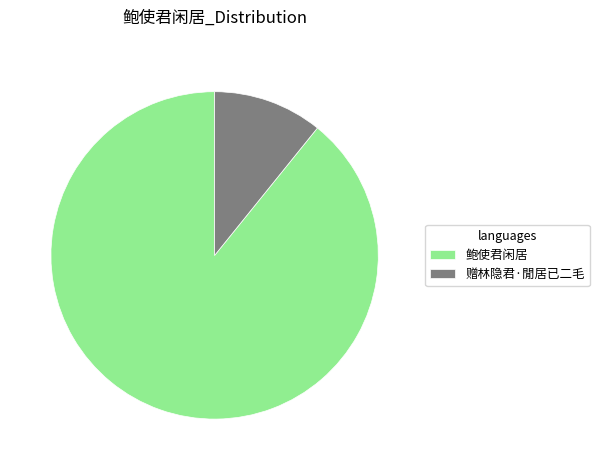

What is the largest slice in the pie chart?

鲍使君闲居